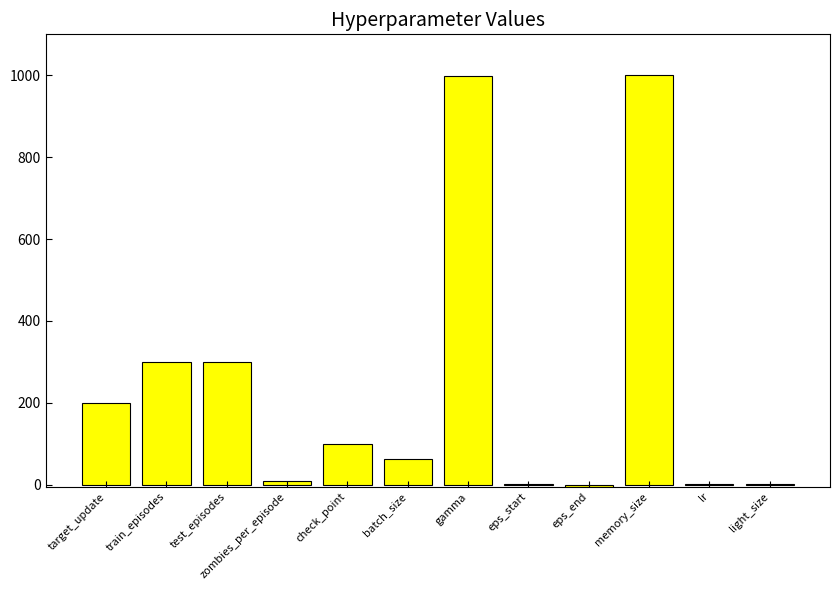

What is the sum of all values?

2971